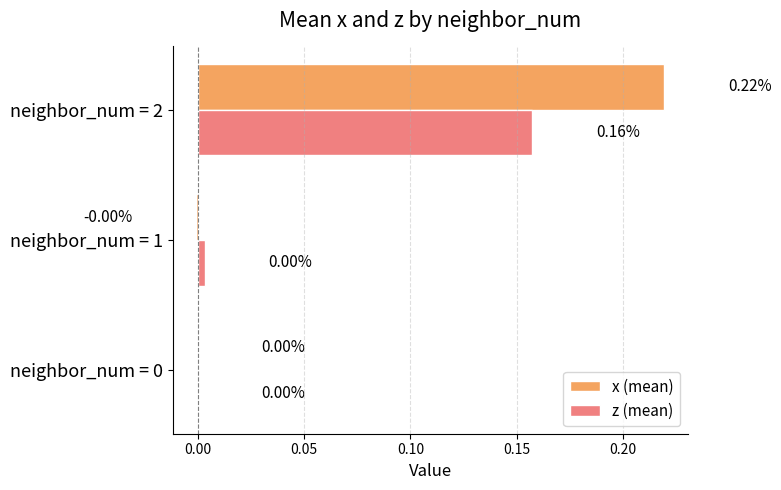

Which series has the largest total across all categories?

x (mean)